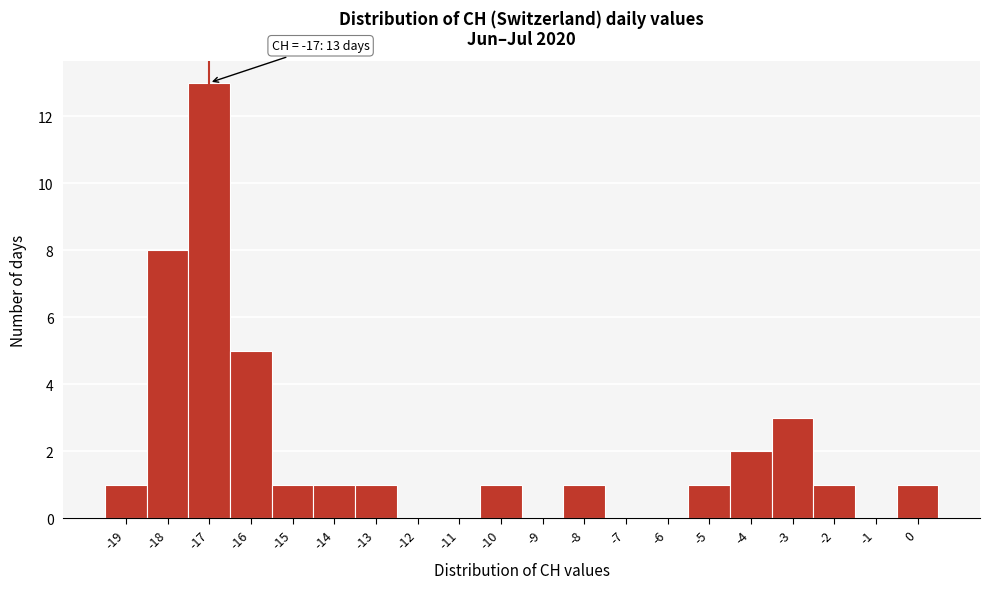

Which range on the x-axis has the tallest bar?

-17.5 to -16.5